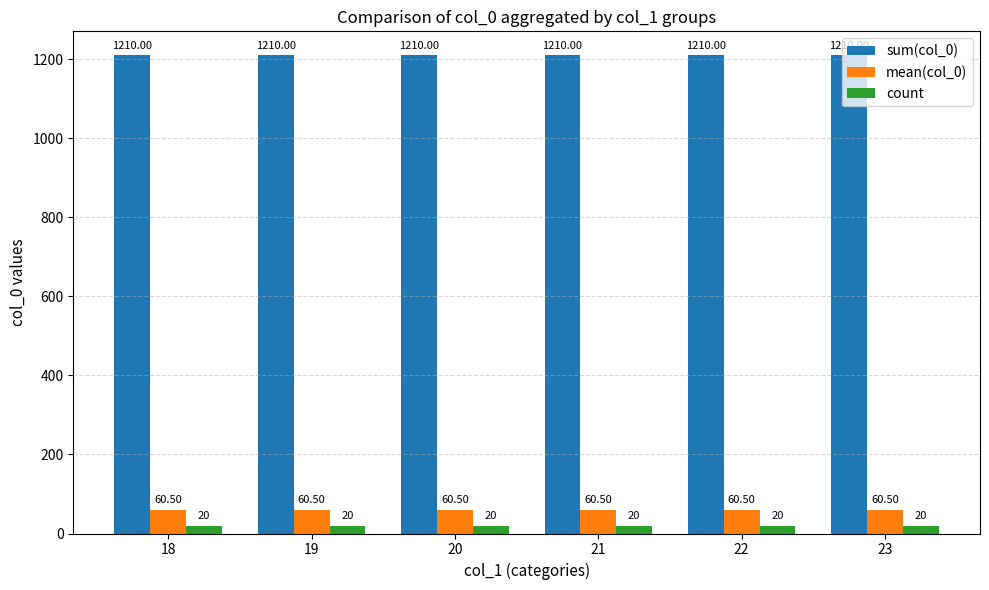

What are all the series names shown in the legend?

sum(col_0), mean(col_0), count